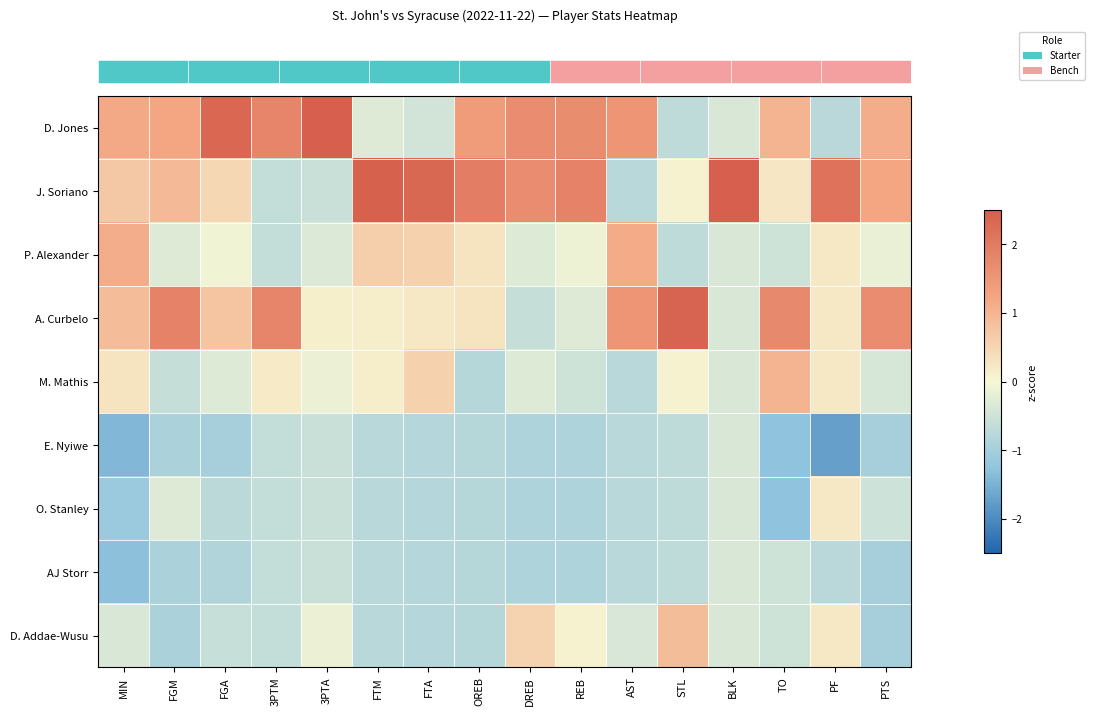

Reading right to left, extract all data points from this chart.

row_0: PTS=1.1	PF=-0.8	TO=1.0	BLK=-0.4	STL=-0.7	AST=1.5	REB=1.7	DREB=1.7	OREB=1.4	FTA=-0.5	FTM=-0.3	3PTA=2.8	3PTM=1.8	FGA=2.3	FGM=1.2	MIN=1.2
row_1: PTS=1.2	PF=2.2	TO=0.2	BLK=2.8	STL=0.1	AST=-0.8	REB=1.9	DREB=1.7	OREB=1.9	FTA=2.3	FTM=2.5	3PTA=-0.6	3PTM=-0.6	FGA=0.5	FGM=0.9	MIN=0.7
row_2: PTS=-0.2	PF=0.2	TO=-0.5	BLK=-0.4	STL=-0.7	AST=1.1	REB=-0.1	DREB=-0.3	OREB=0.3	FTA=0.6	FTM=0.6	3PTA=-0.3	3PTM=-0.6	FGA=-0.1	FGM=-0.3	MIN=1.1
row_3: PTS=1.7	PF=0.2	TO=1.7	BLK=-0.4	STL=2.4	AST=1.5	REB=-0.3	DREB=-0.6	OREB=0.3	FTA=0.2	FTM=0.2	3PTA=0.1	3PTM=1.8	FGA=0.7	FGM=1.9	MIN=0.9
row_4: PTS=-0.4	PF=0.2	TO=1.0	BLK=-0.4	STL=0.1	AST=-0.8	REB=-0.5	DREB=-0.3	OREB=-0.8	FTA=0.6	FTM=0.2	3PTA=-0.1	3PTM=0.2	FGA=-0.3	FGM=-0.6	MIN=0.3
row_5: PTS=-1.0	PF=-1.7	TO=-1.3	BLK=-0.4	STL=-0.7	AST=-0.8	REB=-0.9	DREB=-0.9	OREB=-0.8	FTA=-0.8	FTM=-0.8	3PTA=-0.6	3PTM=-0.6	FGA=-1.0	FGM=-0.9	MIN=-1.4
row_6: PTS=-0.5	PF=0.2	TO=-1.3	BLK=-0.4	STL=-0.7	AST=-0.8	REB=-0.9	DREB=-0.9	OREB=-0.8	FTA=-0.8	FTM=-0.8	3PTA=-0.6	3PTM=-0.6	FGA=-0.7	FGM=-0.3	MIN=-1.1
row_7: PTS=-1.0	PF=-0.8	TO=-0.5	BLK=-0.4	STL=-0.7	AST=-0.8	REB=-0.9	DREB=-0.9	OREB=-0.8	FTA=-0.8	FTM=-0.8	3PTA=-0.6	3PTM=-0.6	FGA=-0.9	FGM=-0.9	MIN=-1.3
row_8: PTS=-1.0	PF=0.2	TO=-0.5	BLK=-0.4	STL=0.9	AST=-0.4	REB=0.1	DREB=0.5	OREB=-0.8	FTA=-0.8	FTM=-0.8	3PTA=-0.1	3PTM=-0.6	FGA=-0.6	FGM=-0.9	MIN=-0.4